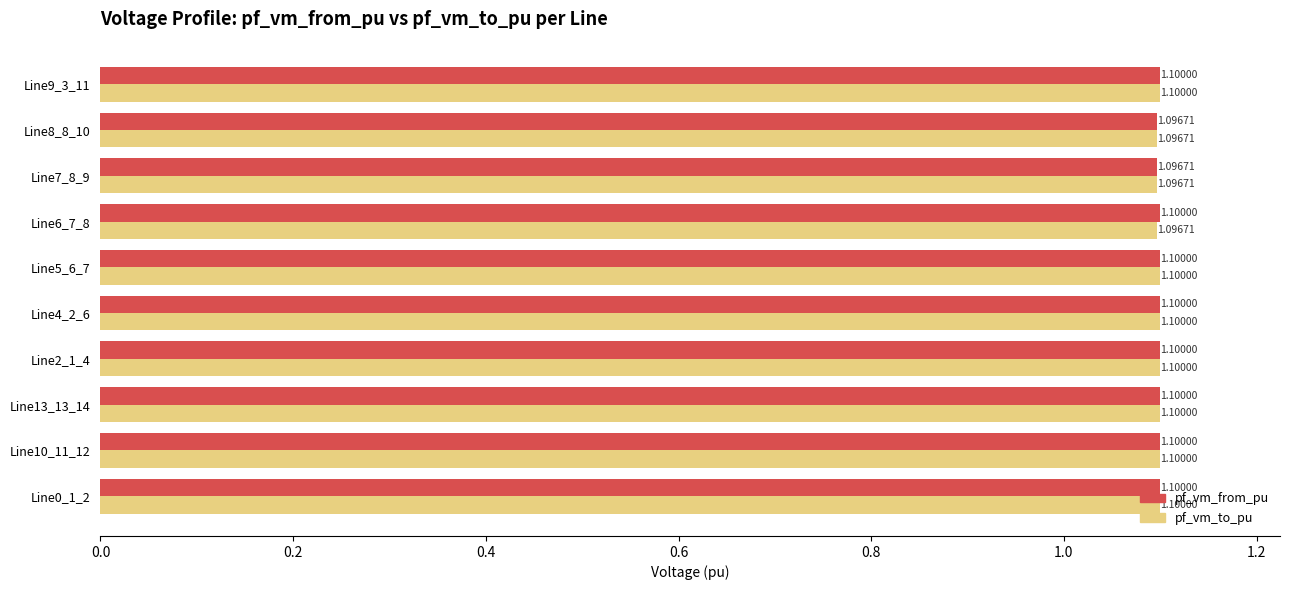

What is the sum of all pf_vm_from_pu values?

11.0